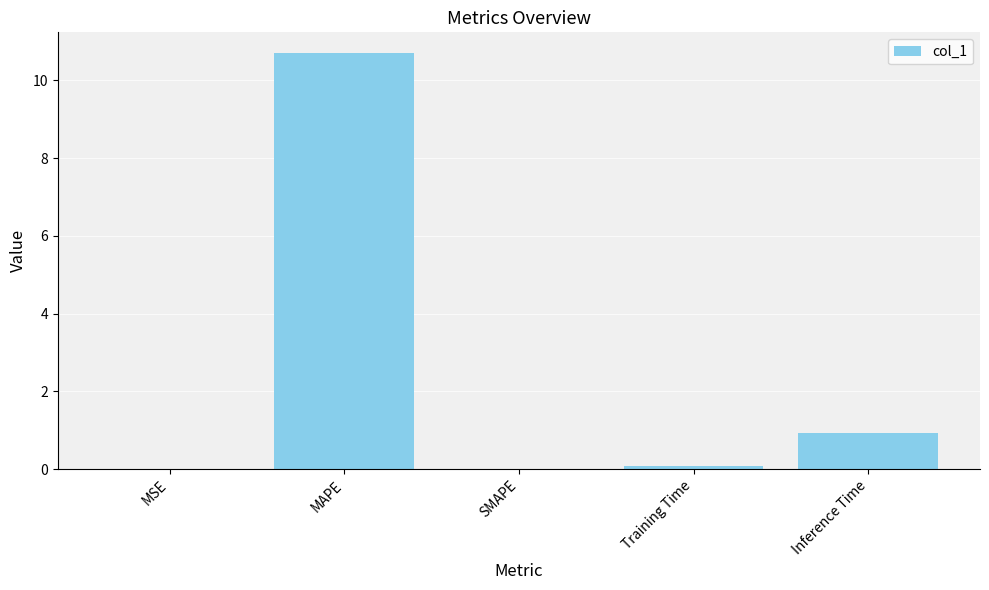

What is the sum of the values at MSE and Training Time?

0.1